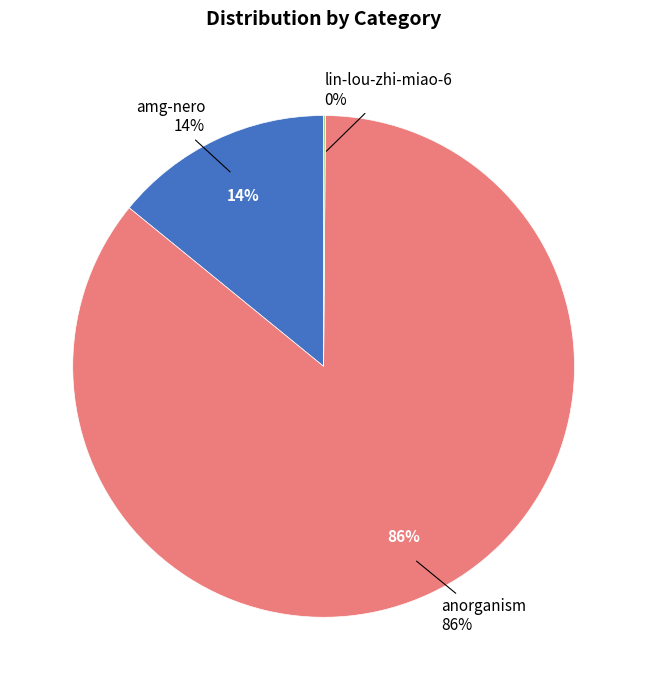

Which has a higher value, anorganism or amg-nero?

anorganism